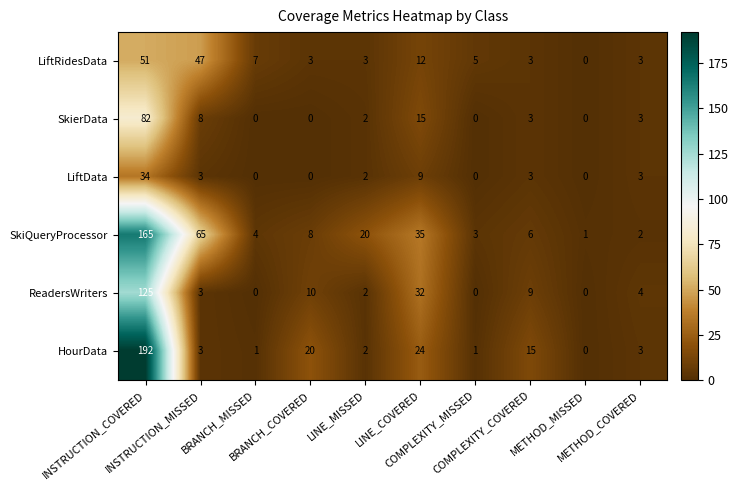

What is the difference between the maximum and second lowest values in the SkiQueryProcessor series?

163